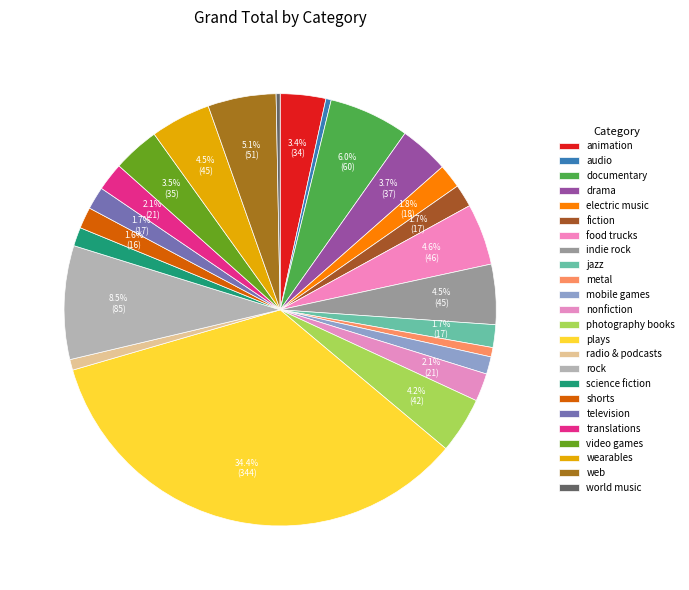

Is there a majority slice in this chart?

No